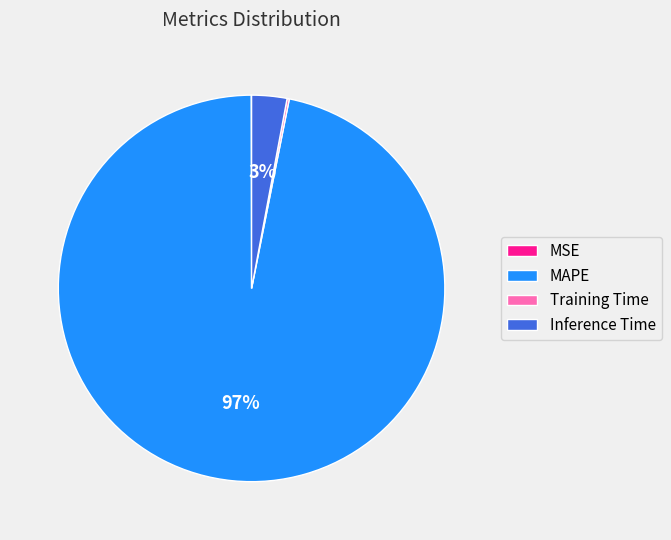

Is it true that Inference Time is 3% of the pie?

True